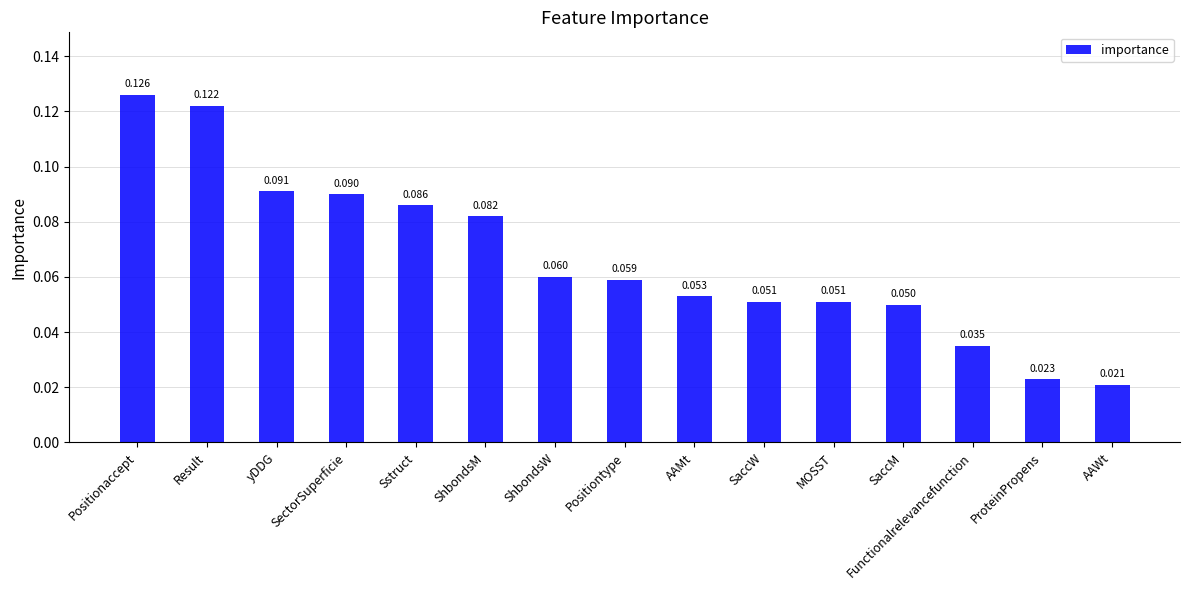

Which label corresponds to the smallest value in the chart?

AAWt